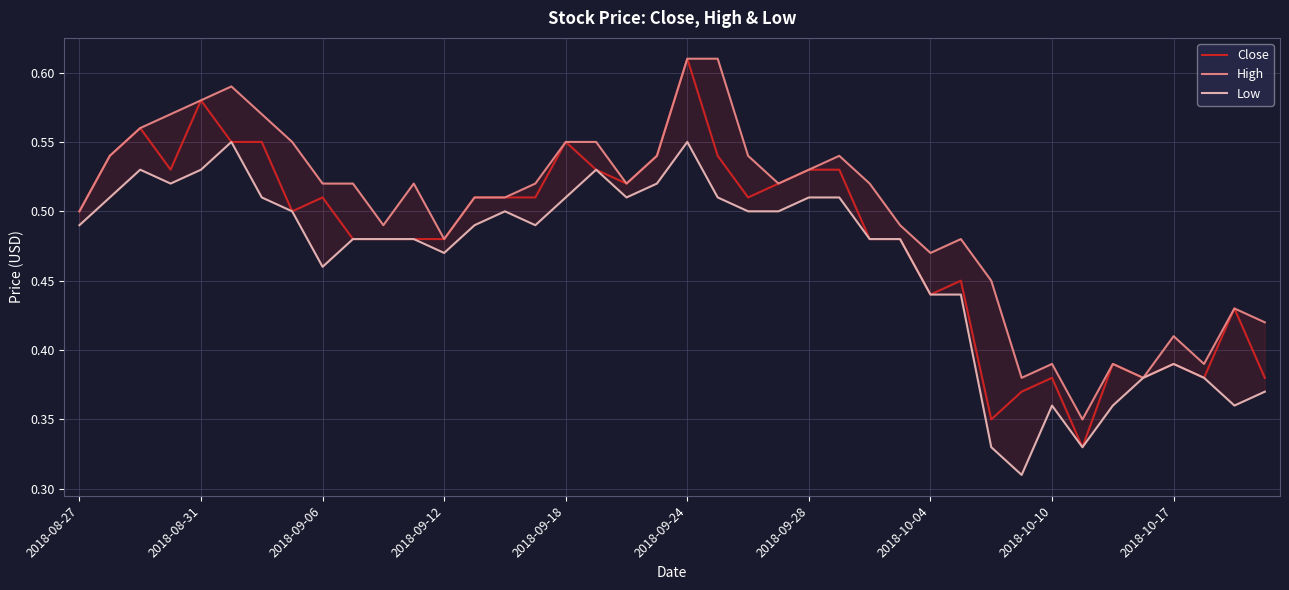

True or false: Close has a value of 0.8 at 2018-08-27.

False